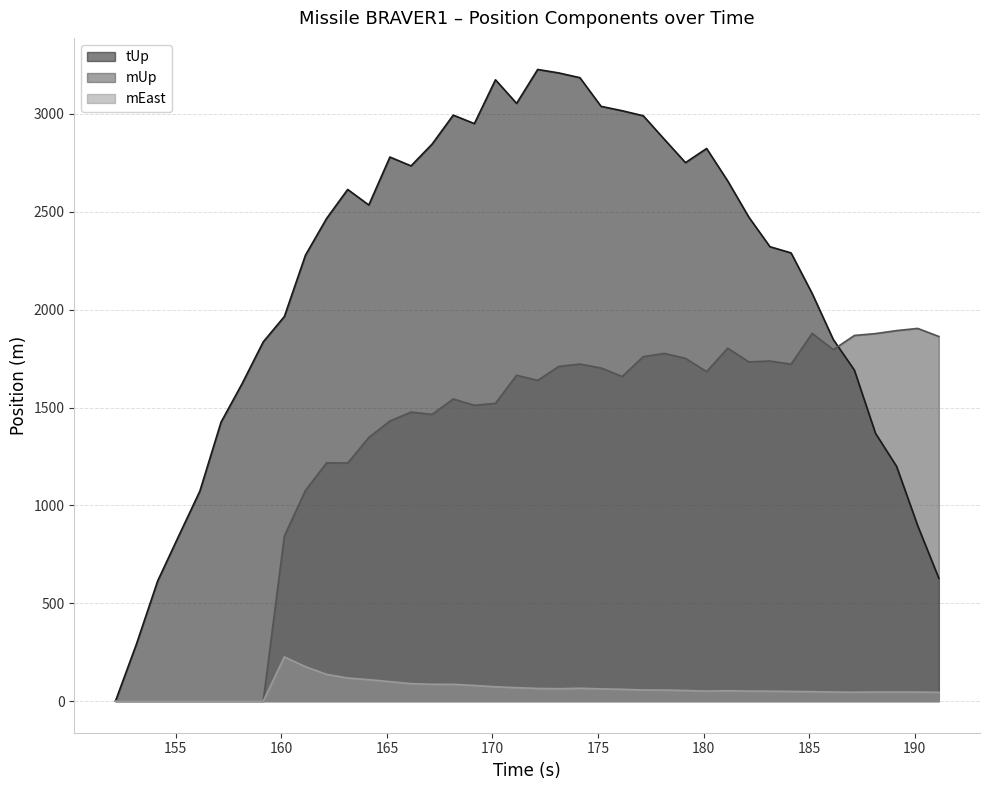

Which series has the widest spread of values?

tUp